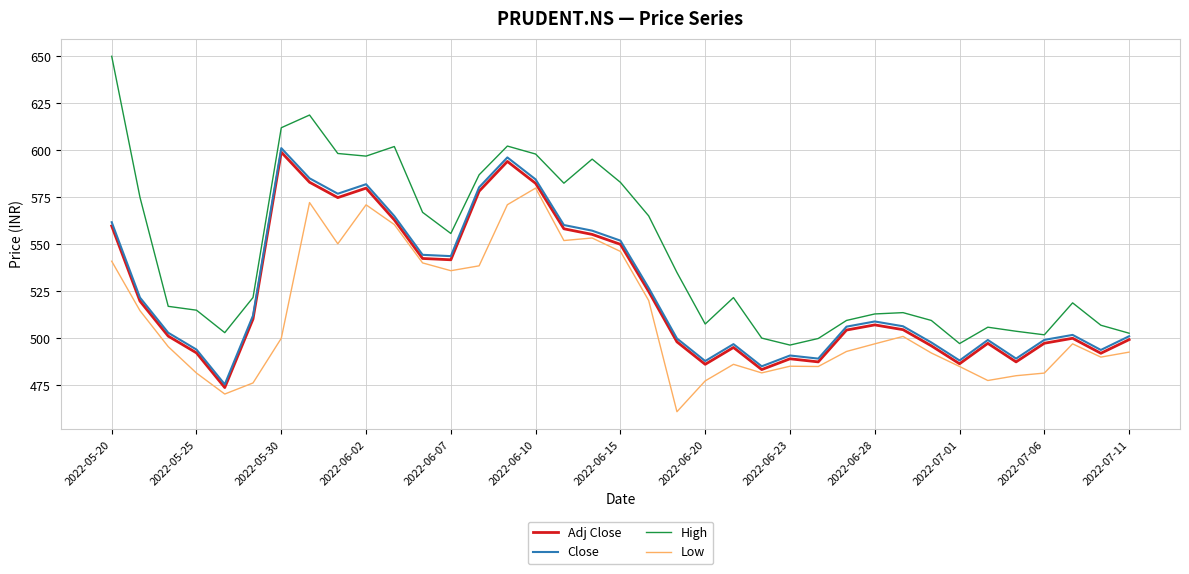

Which series has the largest total across all categories?

High